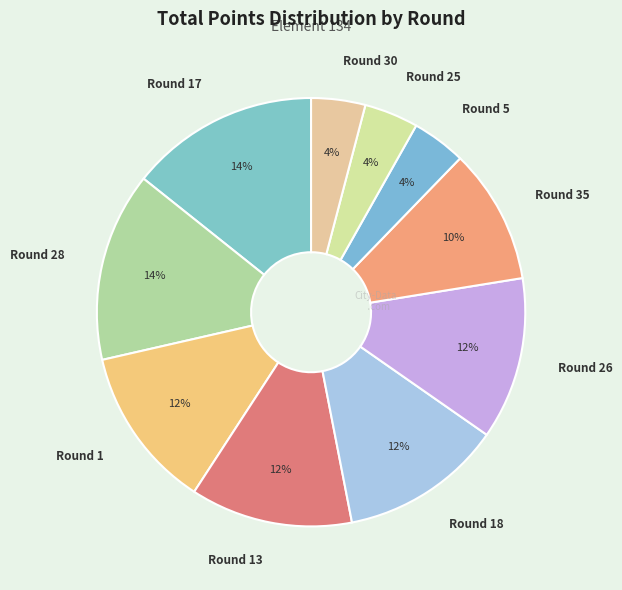

What percentage is the Round 18 slice, to the nearest percent?

12%